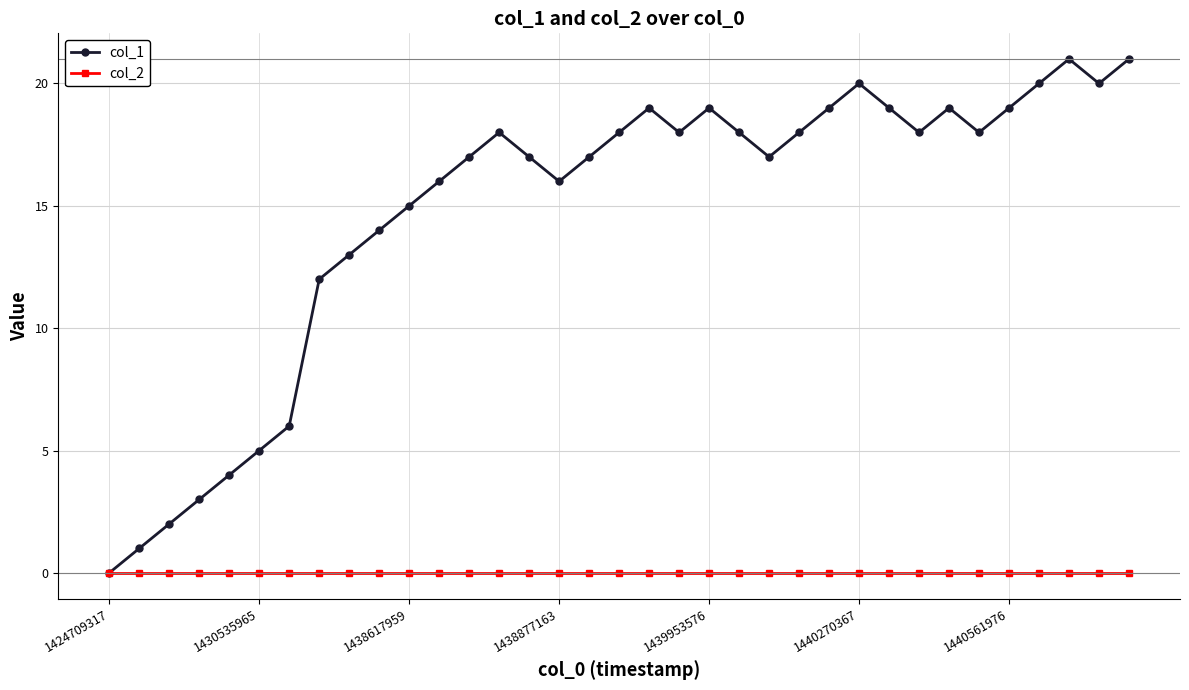

List the series in order of their overall mean, highest first.

col_1, col_2